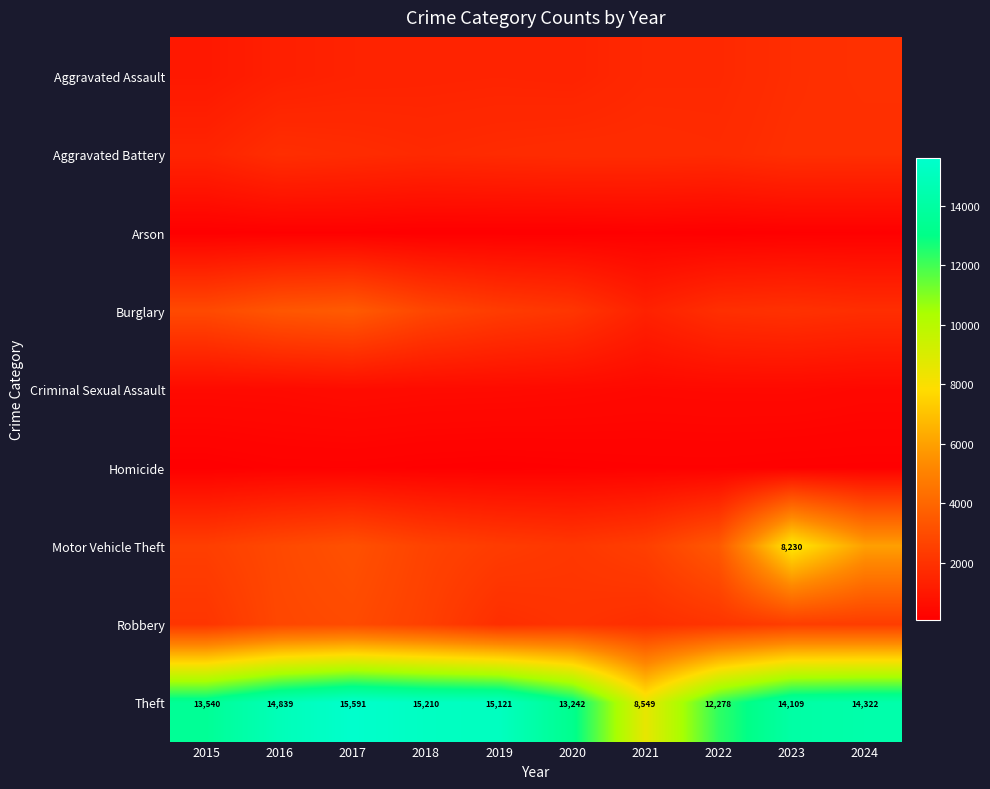

What is the total value across all series at 2023?

31192